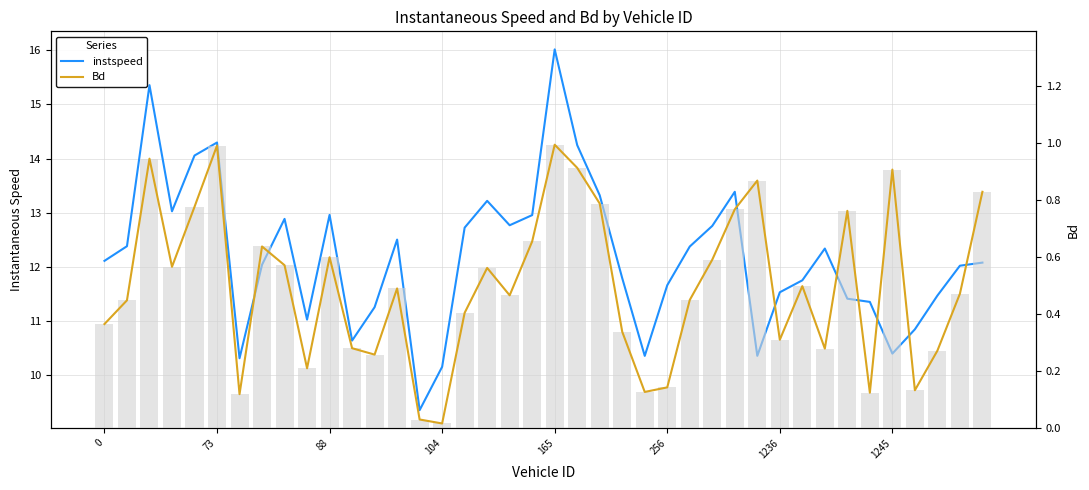

Reading left to right, transcribe all the data shown in this chart.

instspeed: 12.1	12.4	15.4	13.0	14.1	14.3	10.3	12.0	12.9	11.0	13.0	10.6	11.3	12.5	9.4	10.2	12.7	13.2	12.8	13.0	16.0	14.2	13.3	11.8	10.4	11.7	12.4	12.8	13.4	10.4	11.5	11.8	12.3	11.4	11.4	10.4	10.8	11.5	12.0	12.1
Bd: 0.4	0.4	0.9	0.6	0.8	1.0	0.1	0.6	0.6	0.2	0.6	0.3	0.3	0.5	0.0	0.0	0.4	0.6	0.5	0.7	1.0	0.9	0.8	0.3	0.1	0.1	0.4	0.6	0.8	0.9	0.3	0.5	0.3	0.8	0.1	0.9	0.1	0.3	0.5	0.8